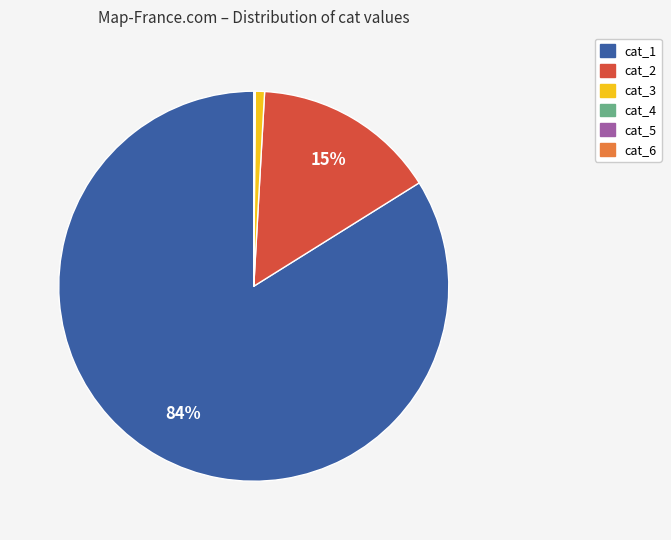

Is there any slice that represents more than half of the pie?

Yes